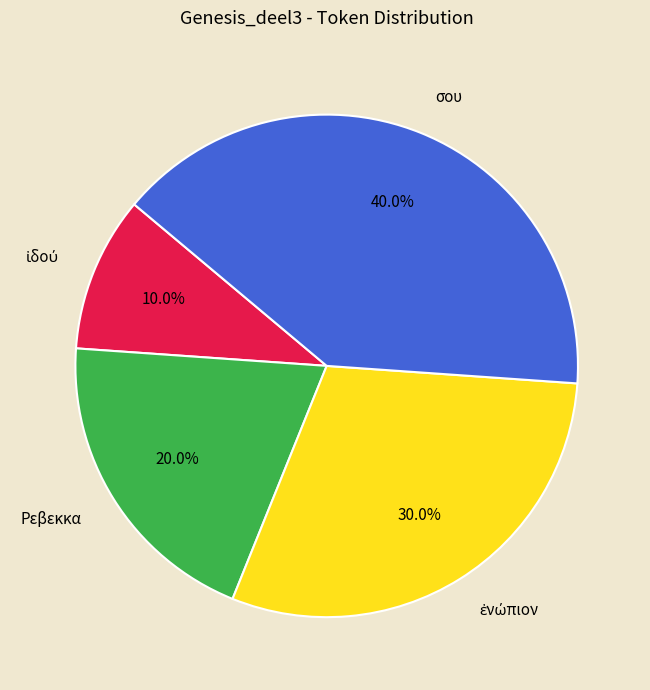

How much of the chart is everything except Ρεβεκκα?

80.0%